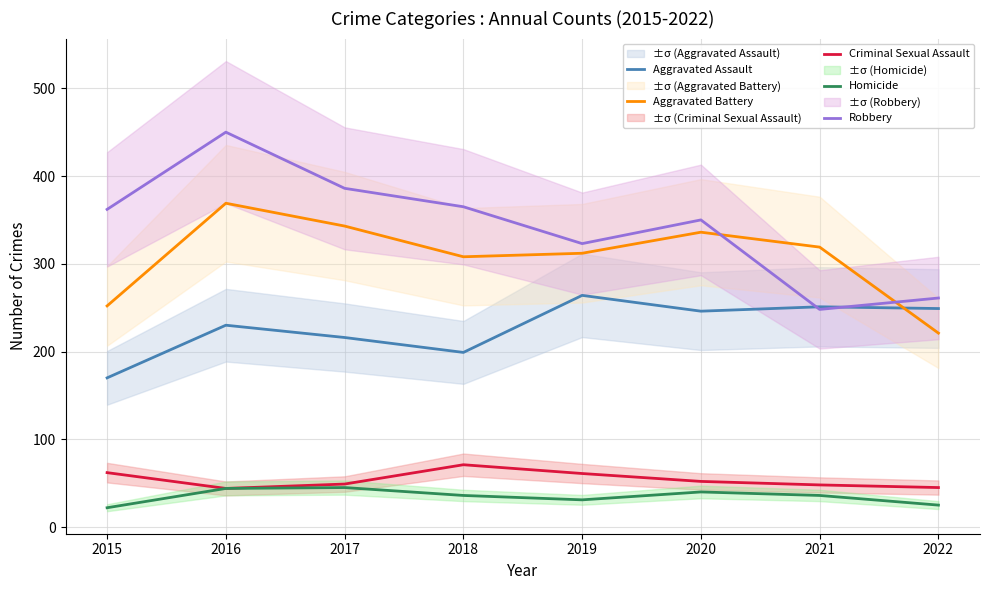

How many data points in Homicide are above 36?

3